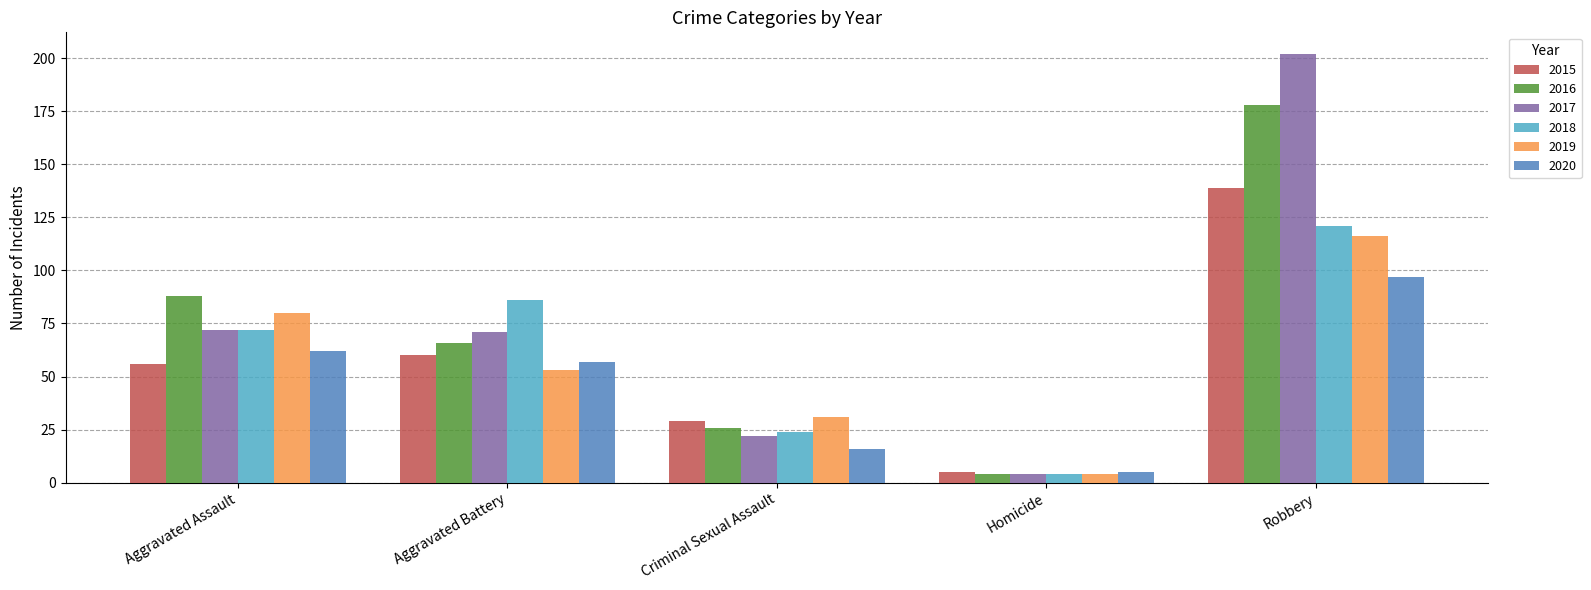

The value of 2015 at Aggravated Battery is 60. True or false?

True